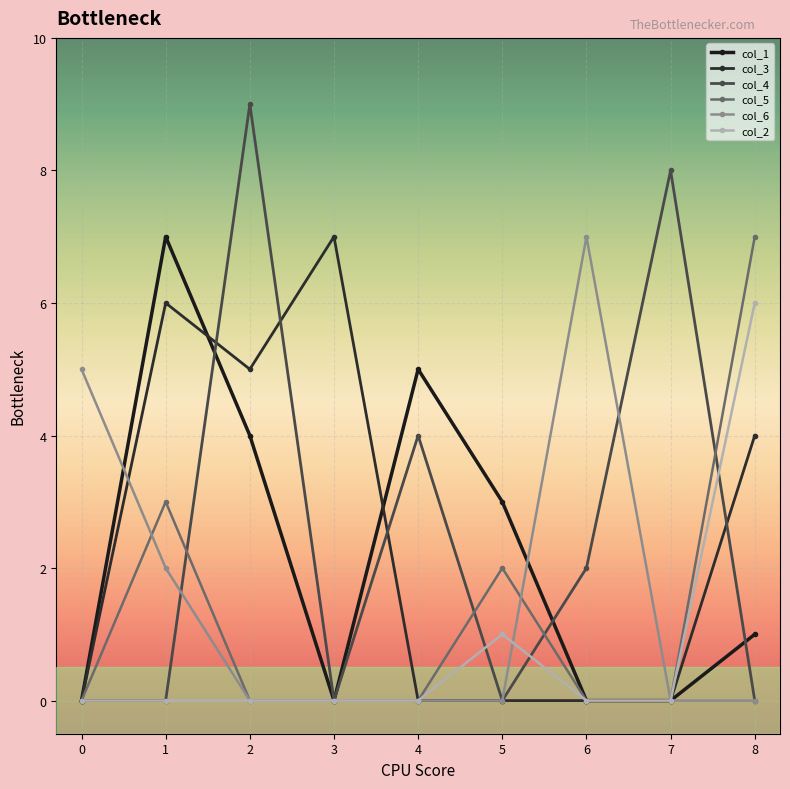

How many intersections are there between col_6 and col_1?

2